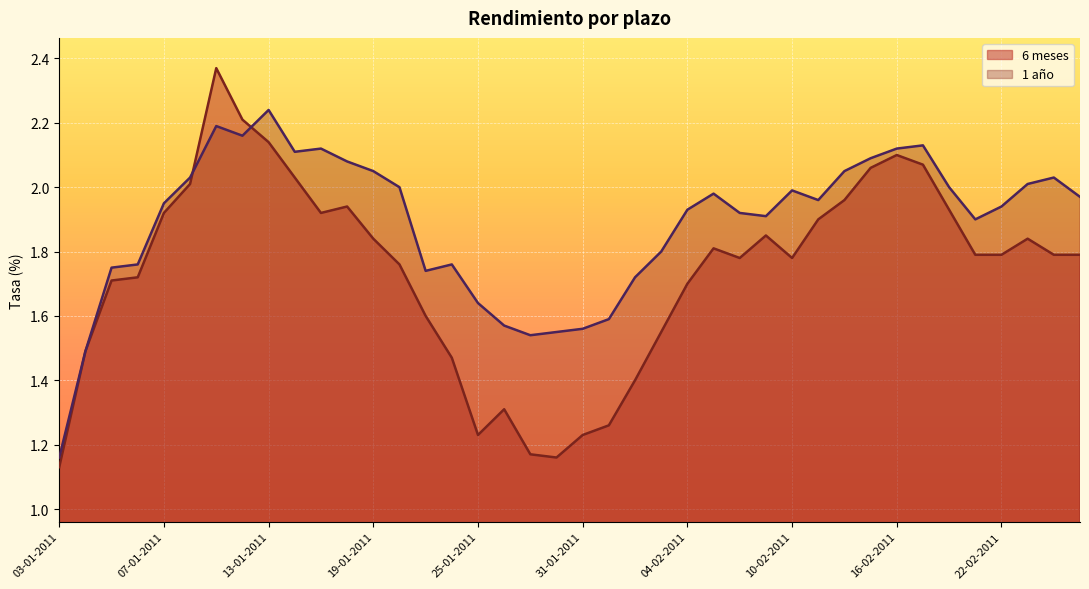

Between 02-02-2011 and 01-02-2011, which is larger?

02-02-2011